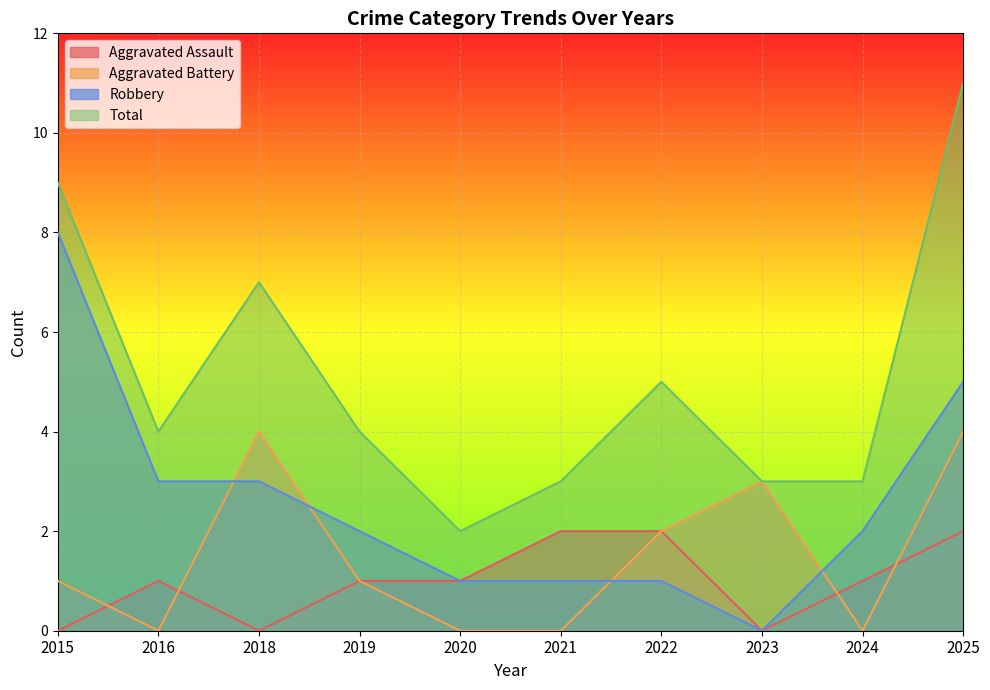

How many Aggravated Assault values are between 0 and 2?

10